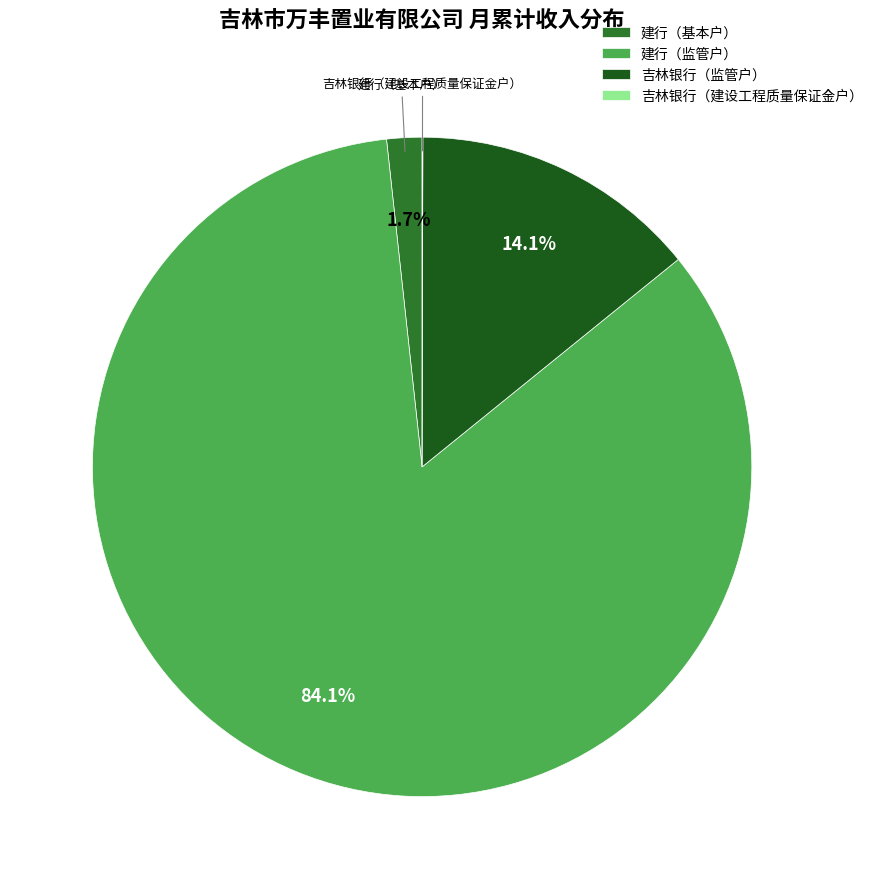

Is the sum of 建行（基本户） and 吉林银行（监管户） greater than half?

No